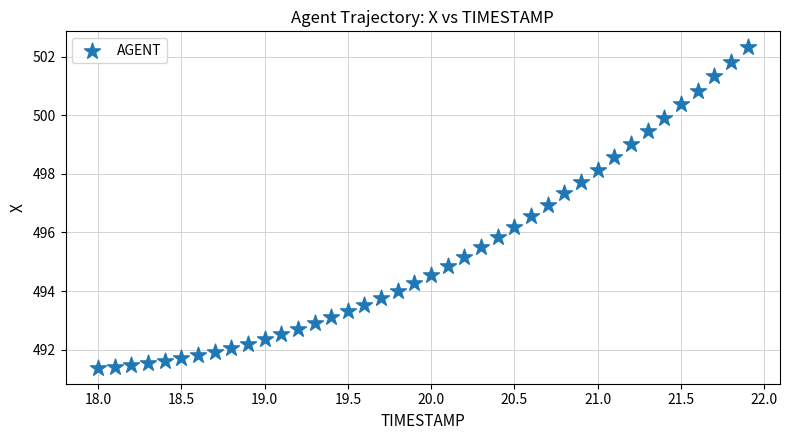

What is the range of X values (max minus min)?

3.9